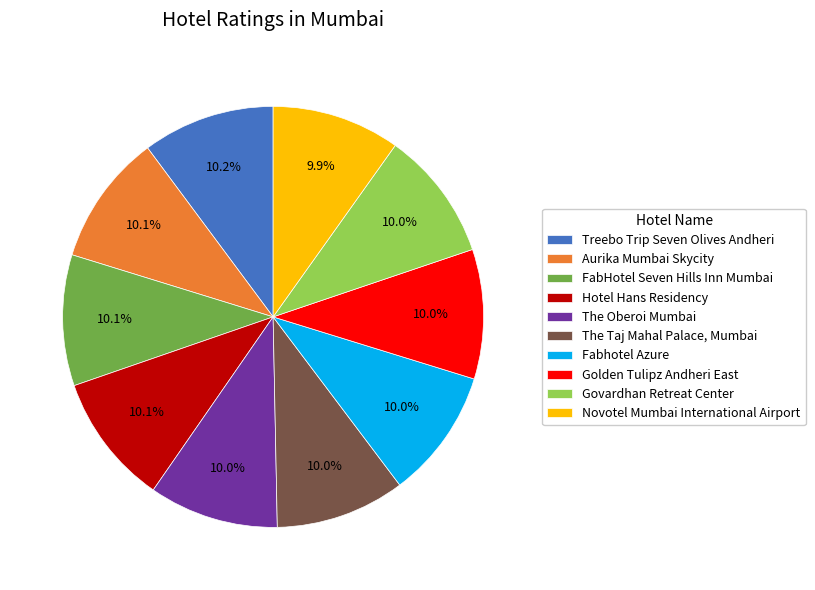

Does Govardhan Retreat Center represent more than half of the total?

No